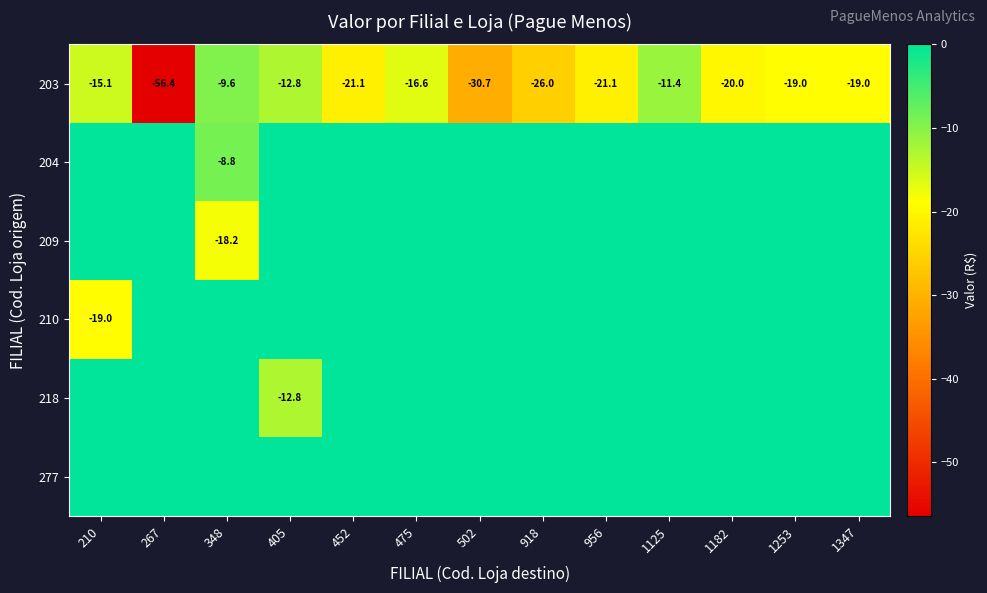

What is the average value of the 203 series?

-21.4